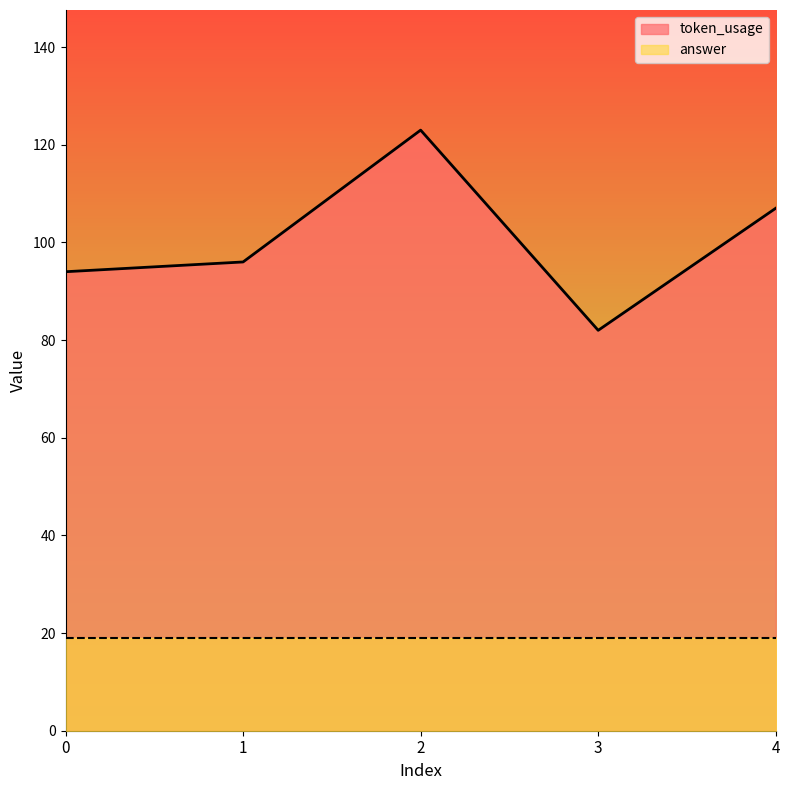

How many lines are shown in the chart?

2